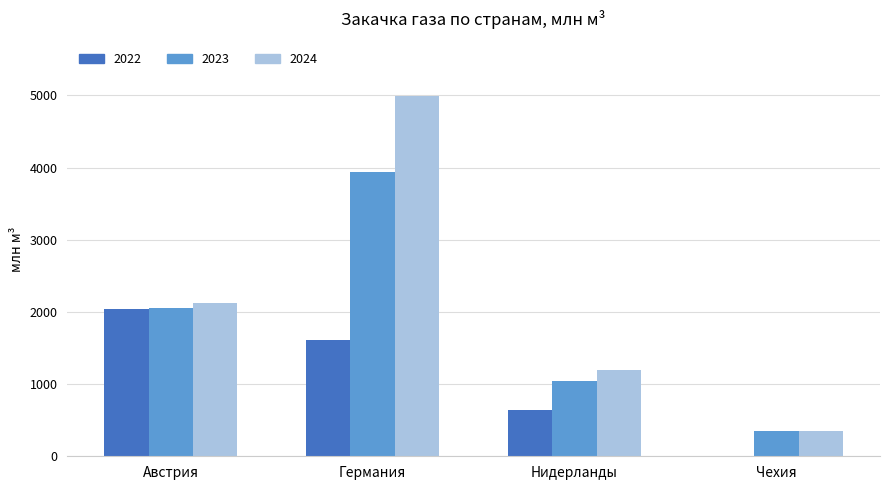

At which category is the sum across all series the highest?

Германия